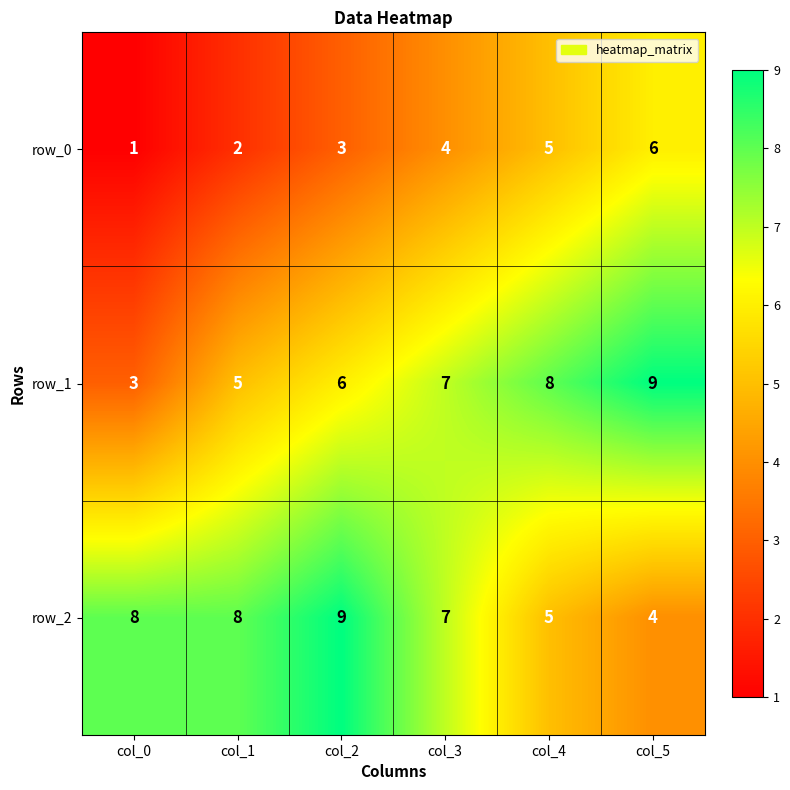

At which label is row_1 closest to 6?

col_2